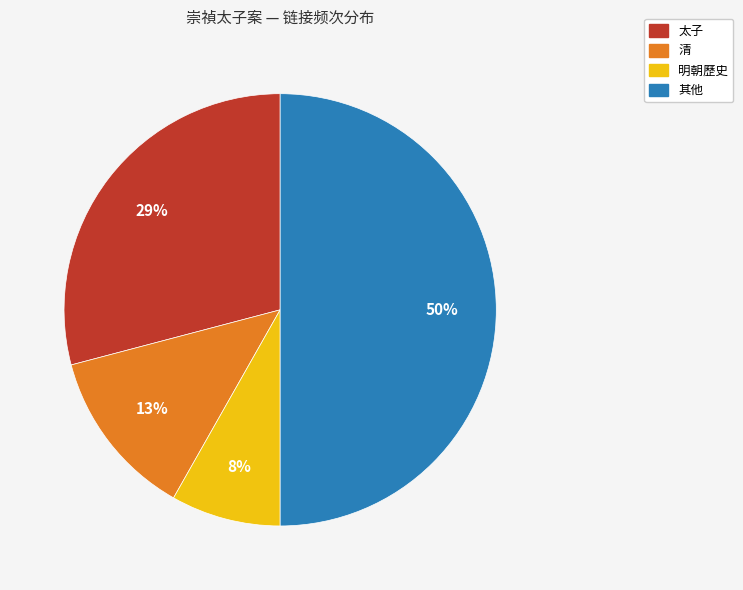

To the nearest percent, what is the difference between the largest and smallest slice percentages?

42%